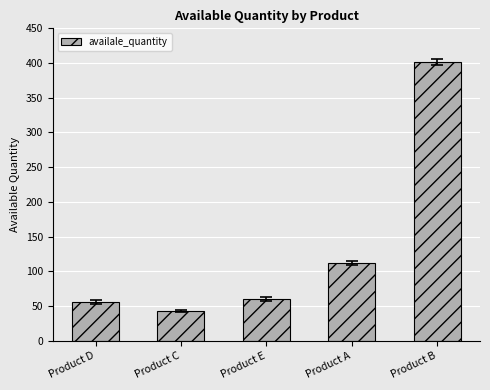

What is the difference between the maximum and minimum values?

359